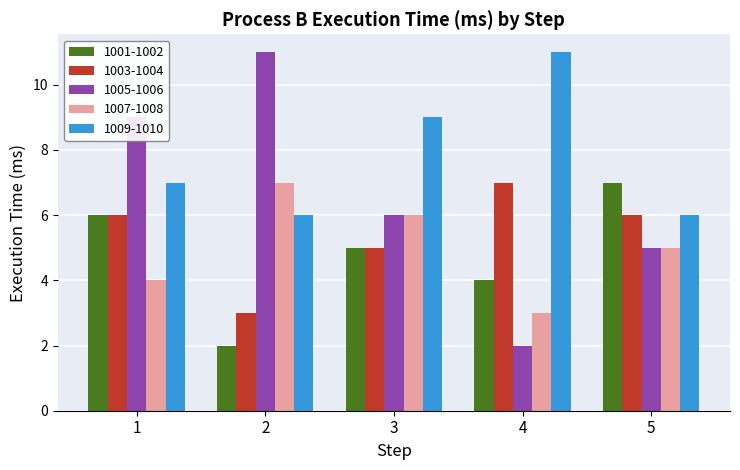

Which series has the largest total across all categories?

1009-1010